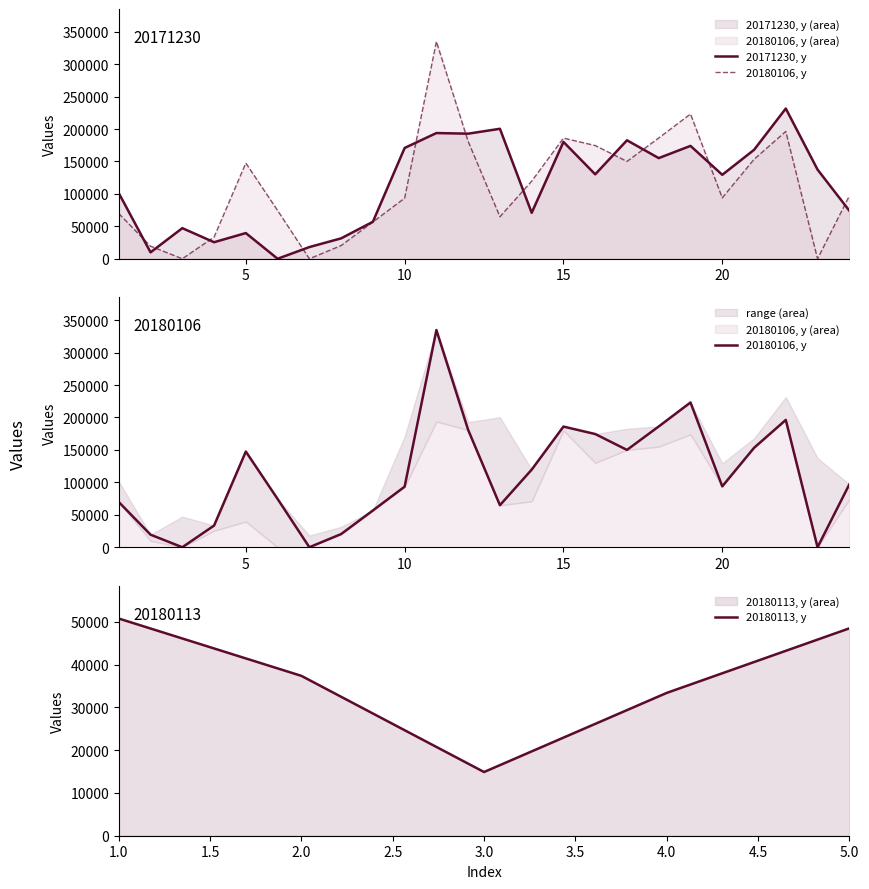

Between 12 and 14, which series saw the biggest shift?

20171230, y